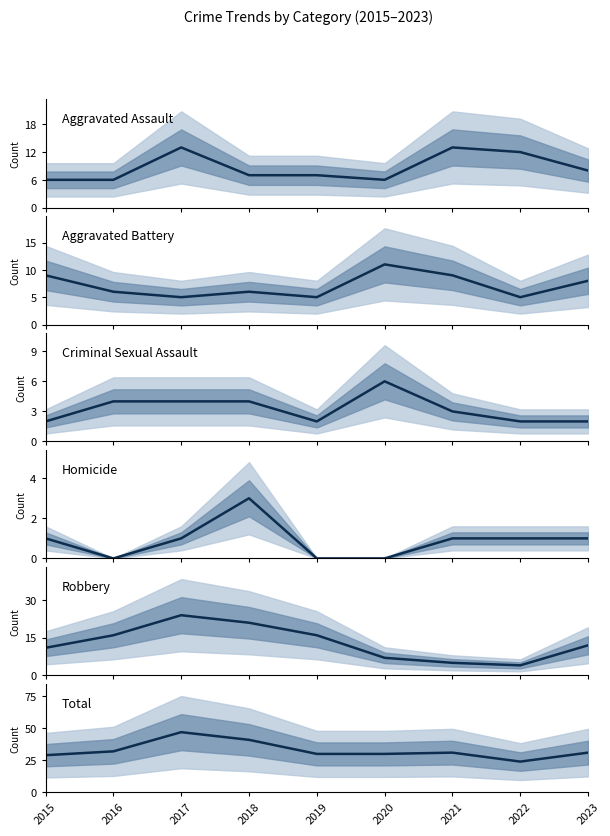

At how many categories does at least one series exceed 44?

1